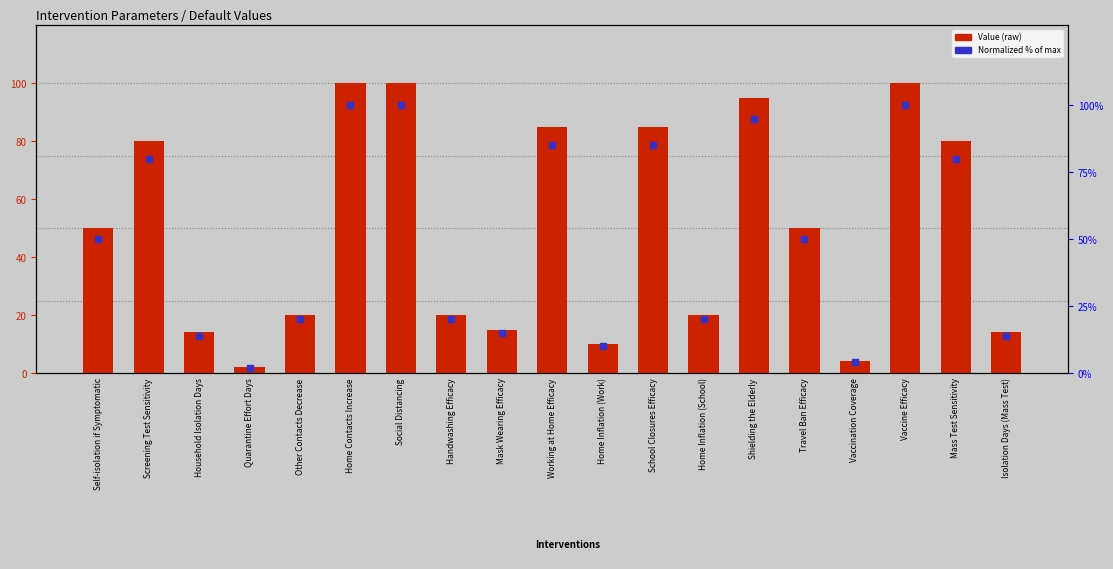

What is the total value across all series at Self-isolation if Symptomatic?

100.0